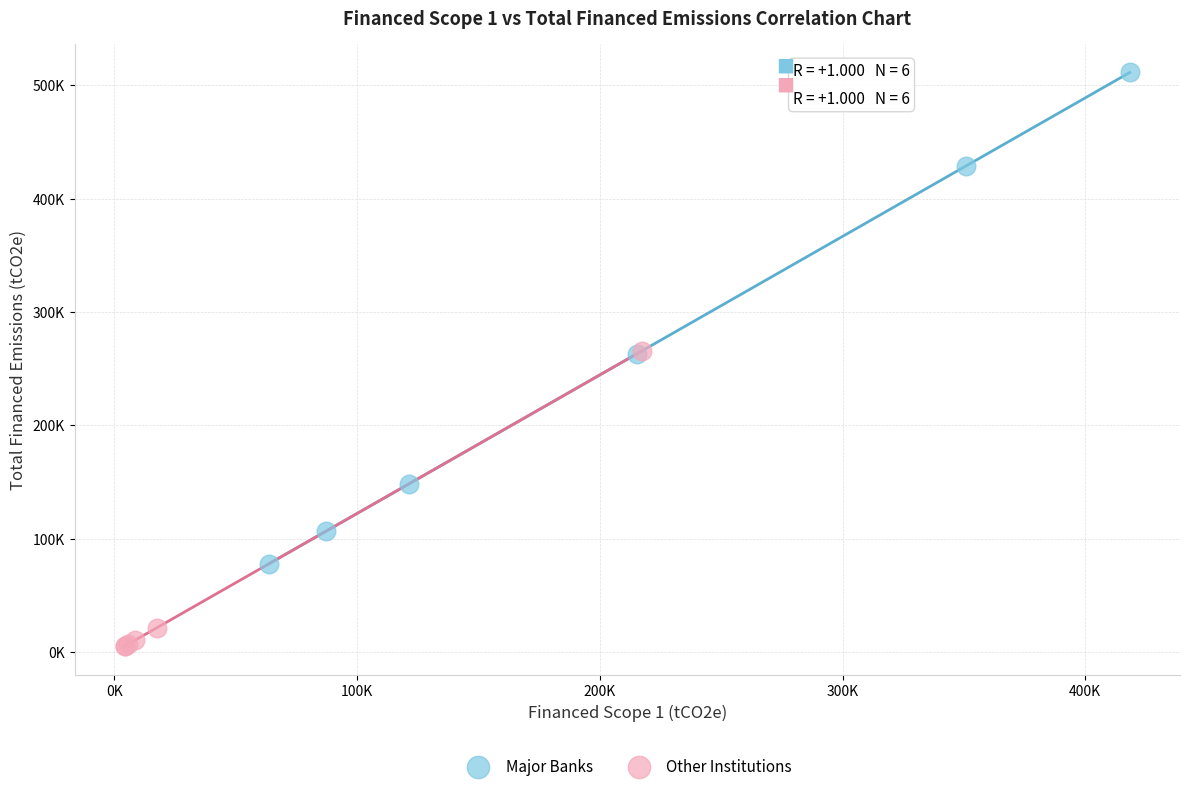

What are all the series names shown in the legend?

Major Banks, Other Institutions